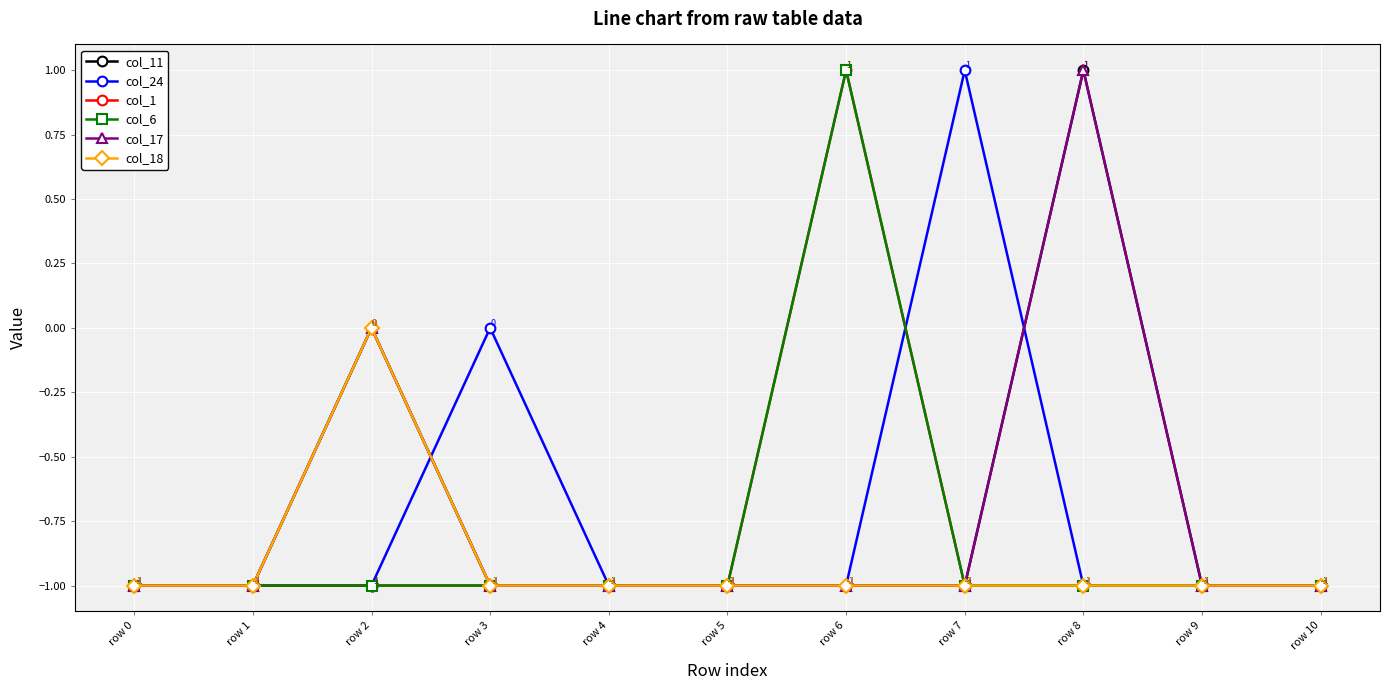

At which category is the sum across all series the highest?

row 6